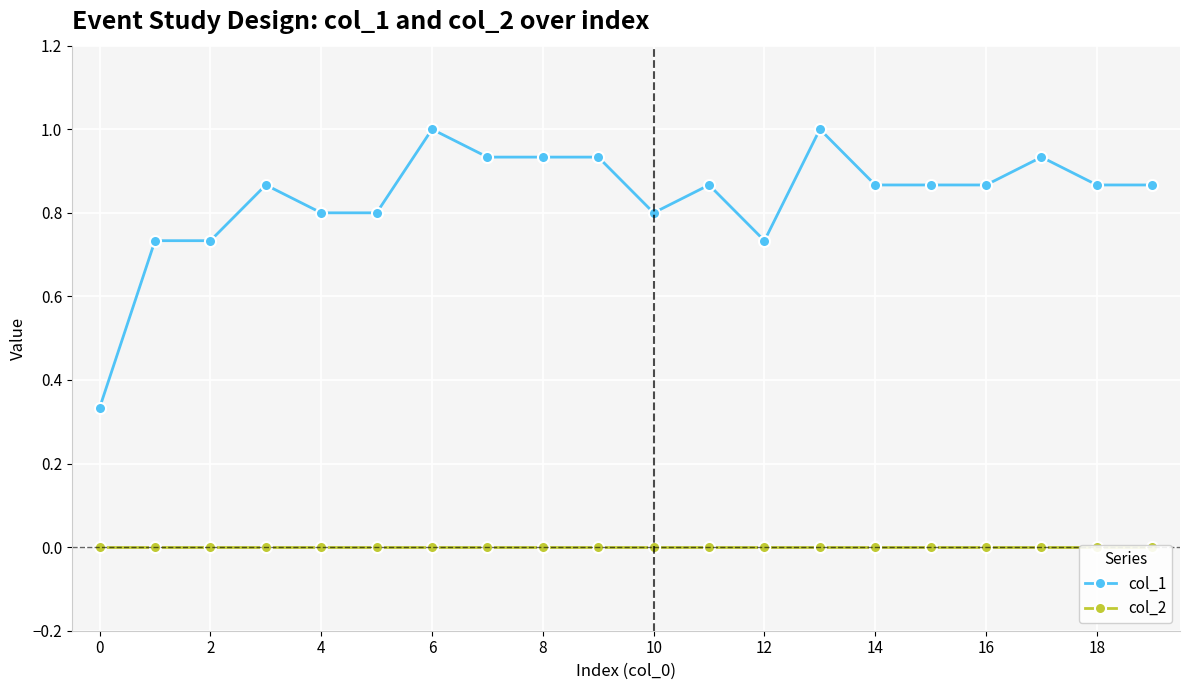

True or false: col_1 has a value of 1.6 at 6.

False